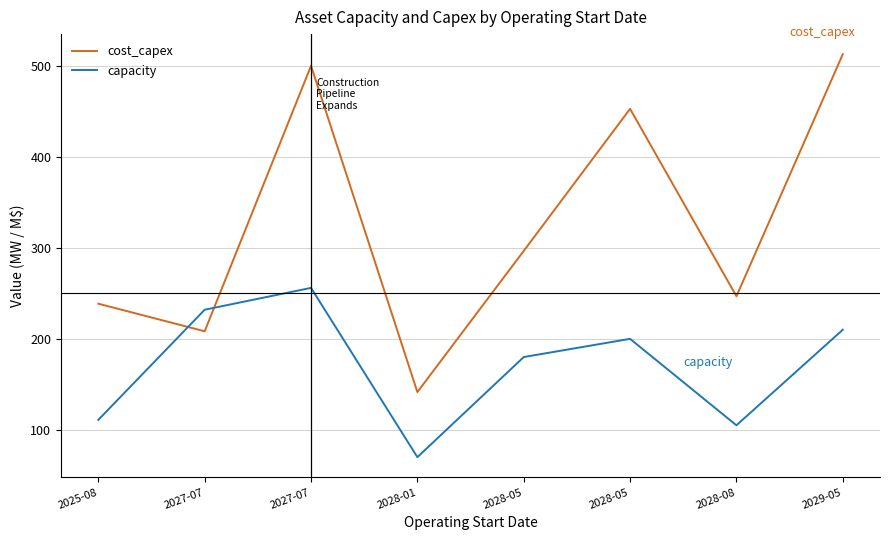

What is the label of the 4th point from the left?

2028-01